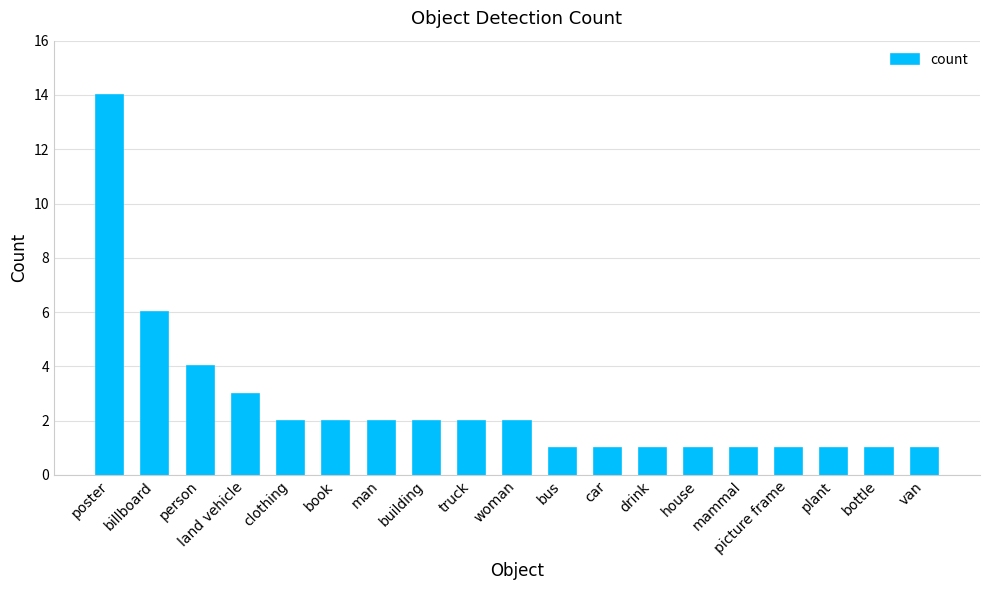

What is the sum of all values?

48